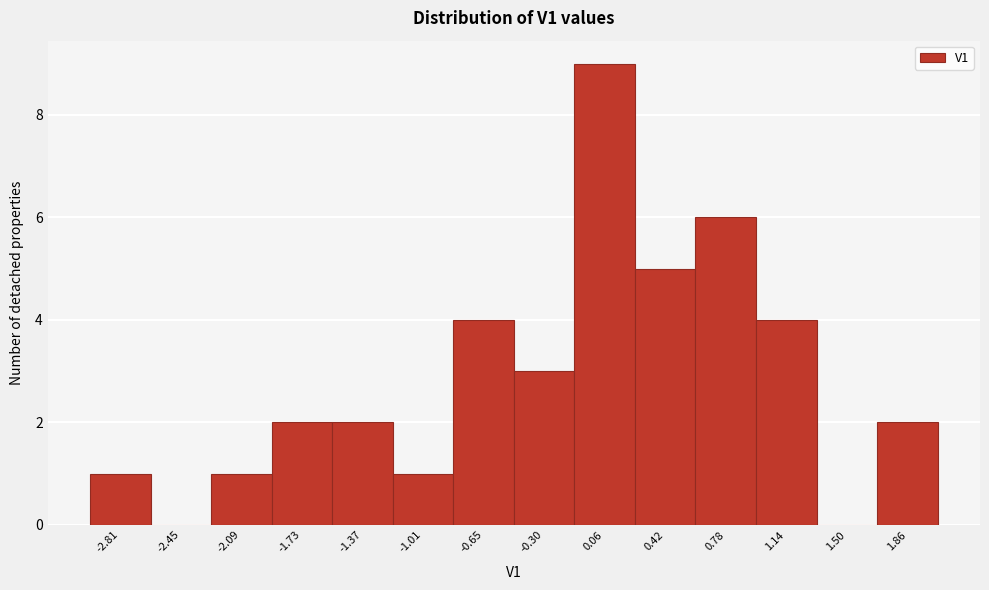

What is the height of the bar covering -1.90 to -1.55 on the x-axis? Neither the bar edges nor the heights are printed on the chart, so give them approximately, as read against the axes.

2